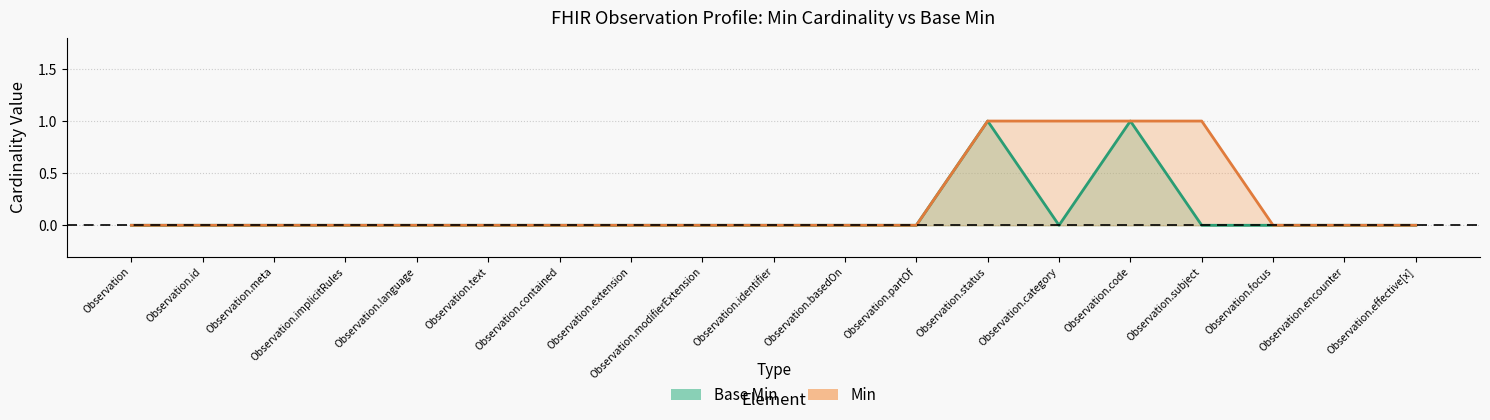

The Base Min series shows 1 at Observation.status. True or false?

True